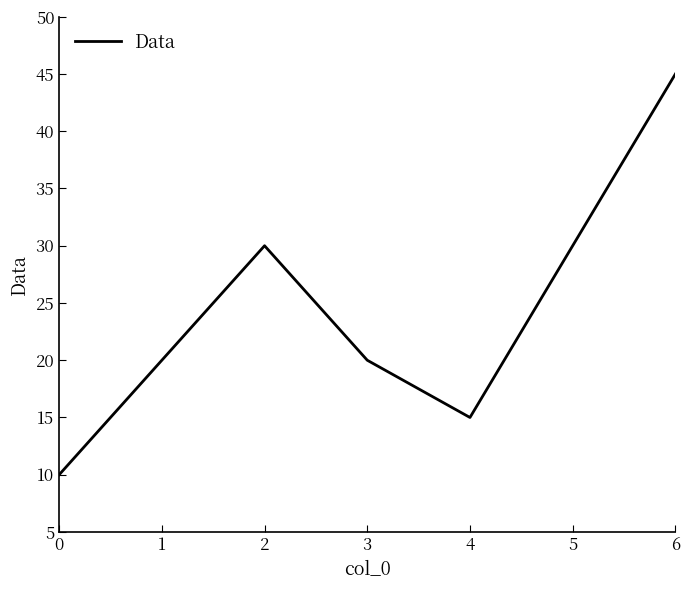

Is it true that the value at 2 is 9?

False